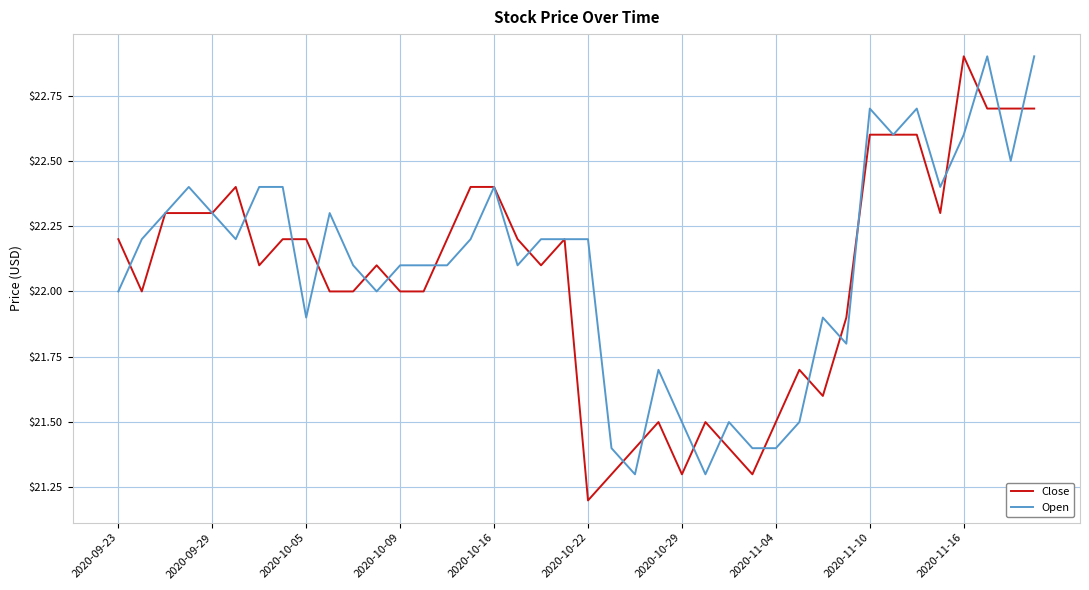

What is the smallest value displayed?

21.2